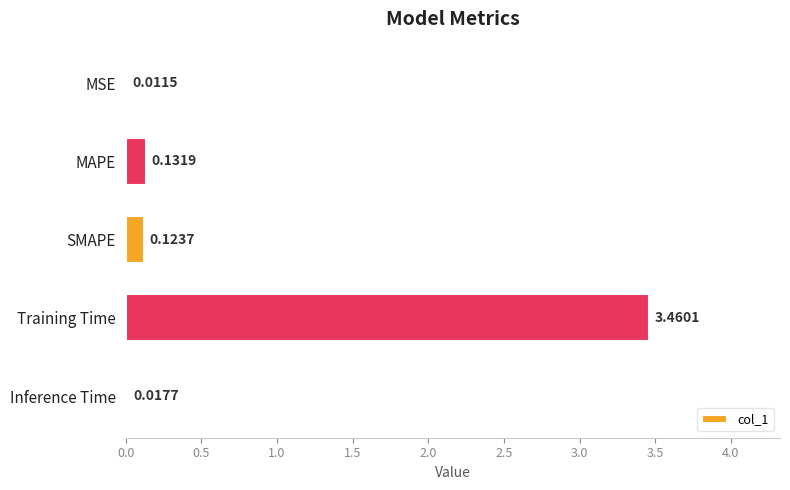

Does the chart contain stacked bars?

No